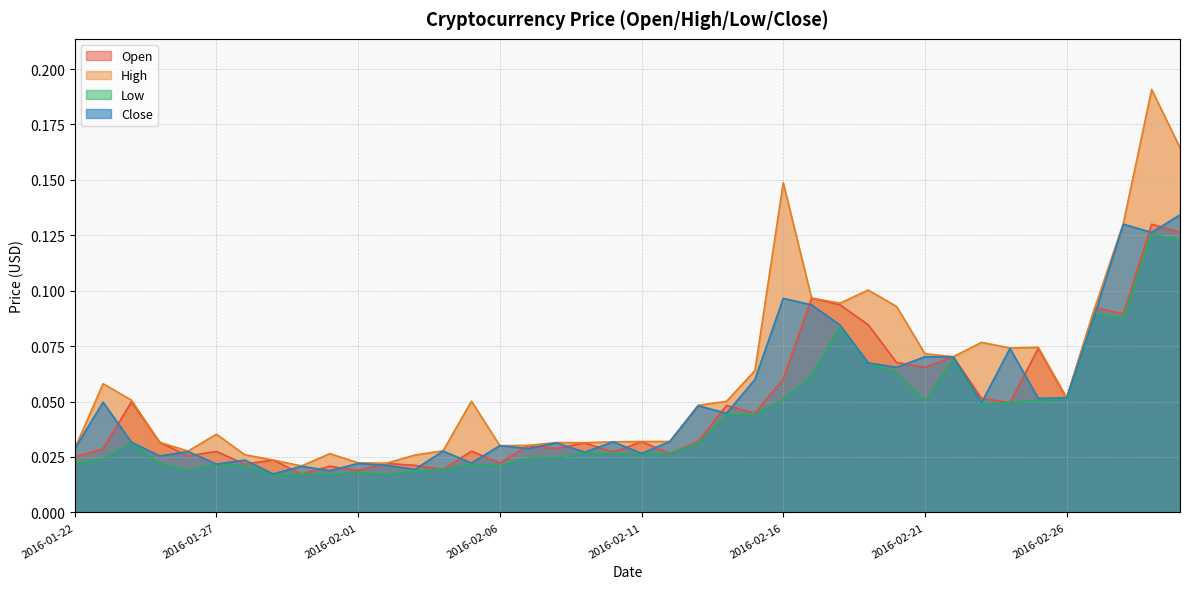

Which series changed the most between 2016-01-26 and 2016-02-25?

Open